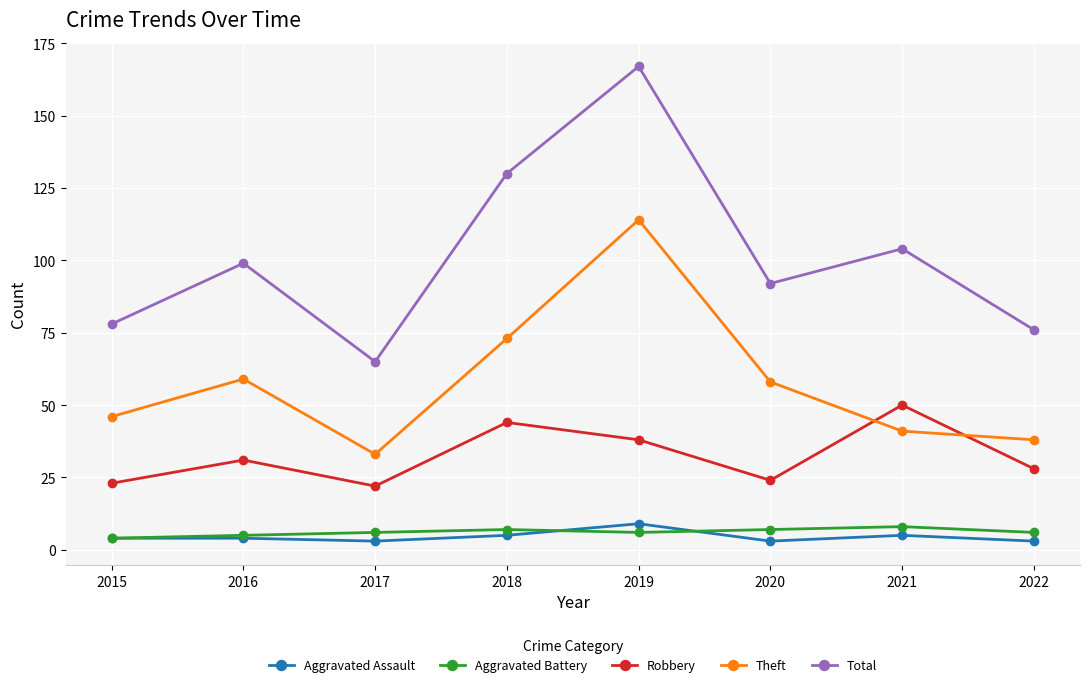

At which category is the sum across all series the highest?

2019